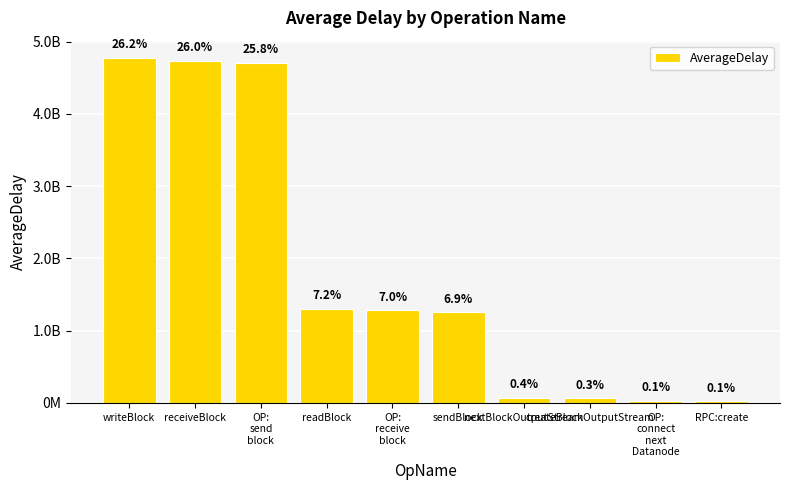

What position from the left is createBlockOutputStream?

8